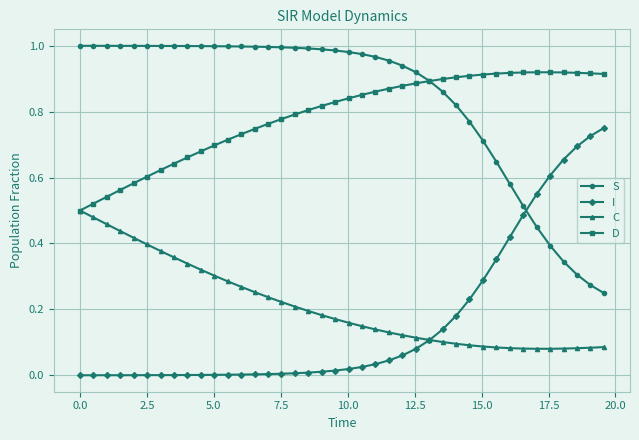

True or false: D and I cross at least once.

False